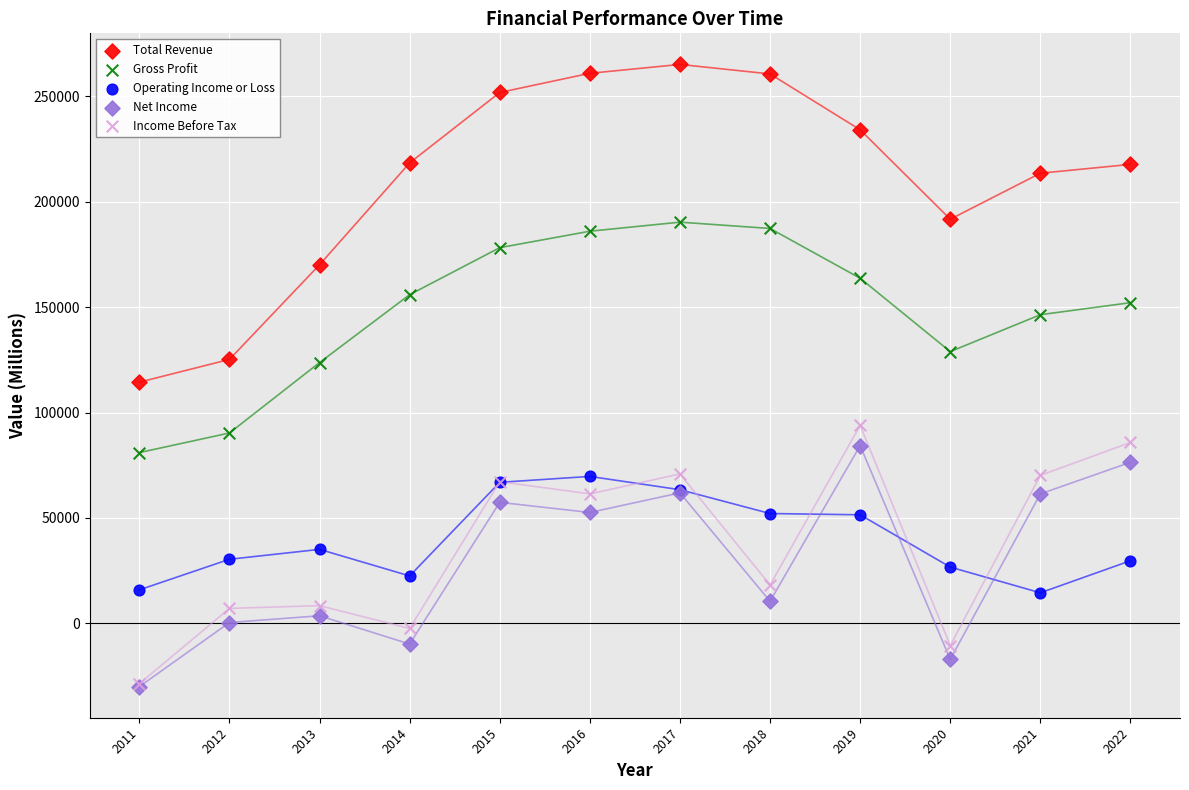

What are all the series names shown in the legend?

Total Revenue, Gross Profit, Operating Income or Loss, Net Income, Income Before Tax